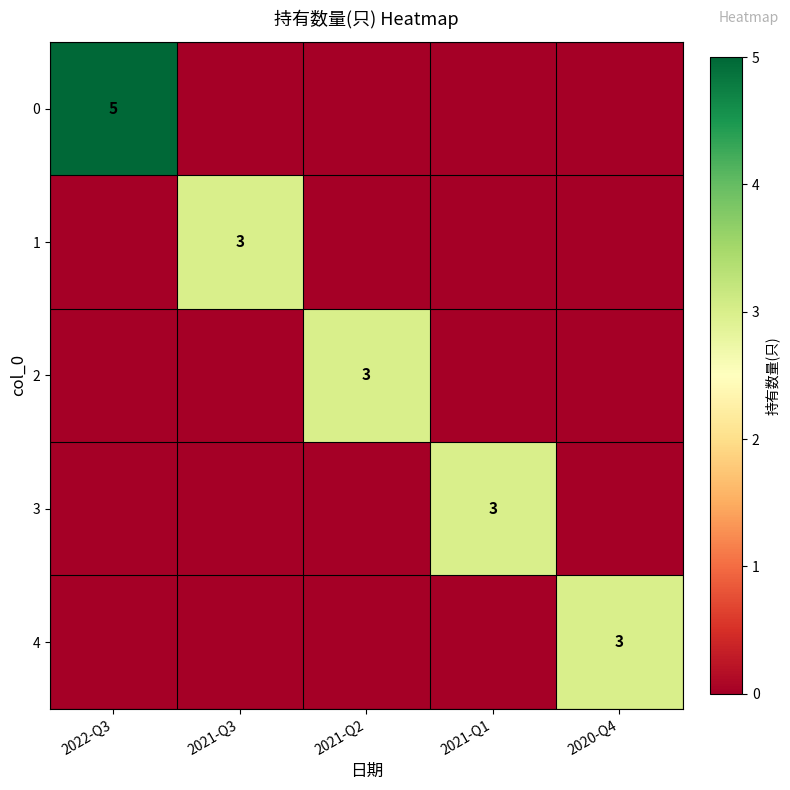

Is it true that 4 equals 3 at 2020-Q4?

True